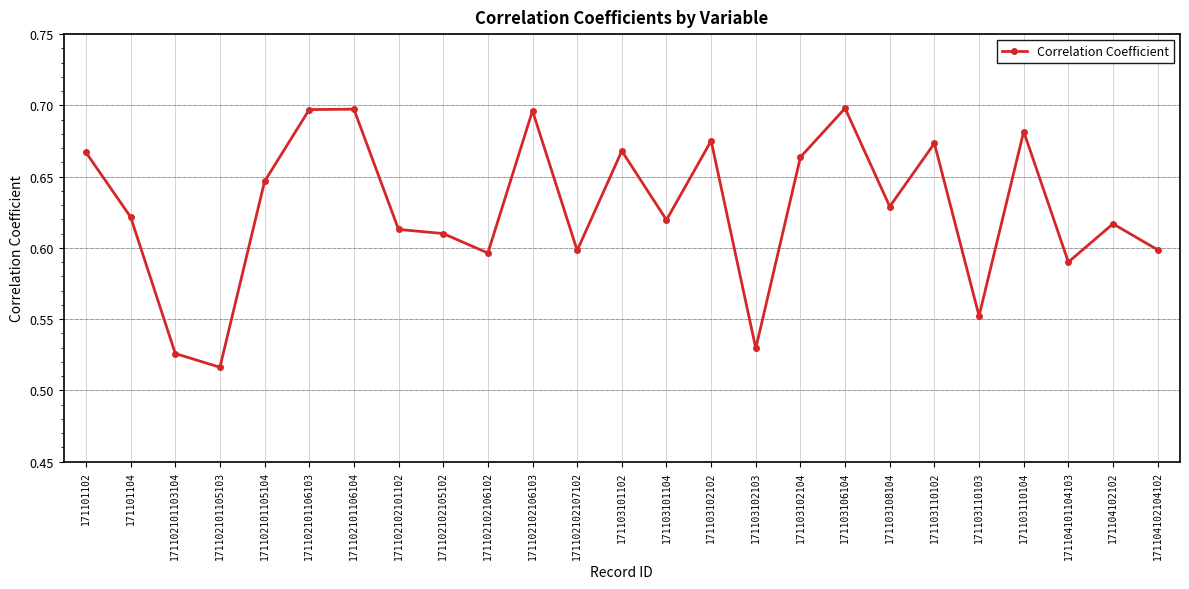

What is the label of the 6th point from the left?

171102101106103